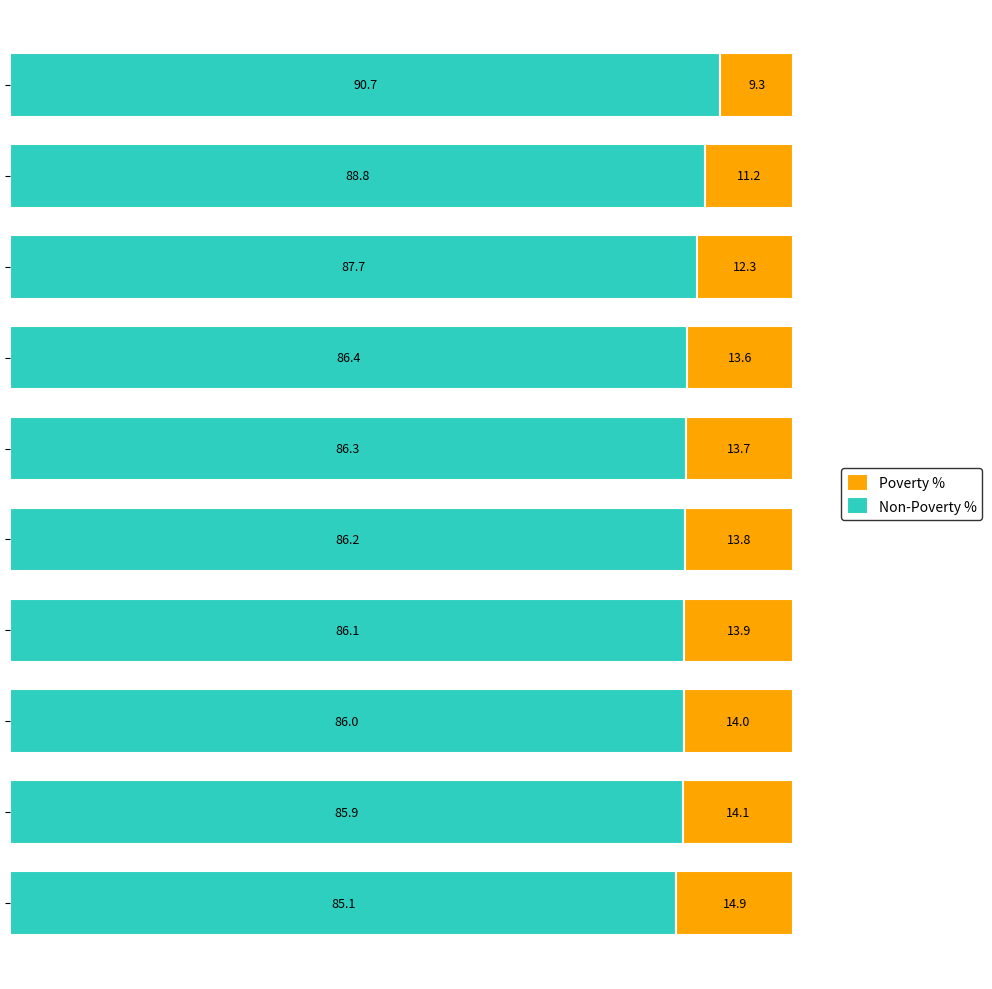

Reading left to right, transcribe all the data shown in this chart.

Non-Poverty %: 85.1	85.9	86.0	86.1	86.2	86.3	86.4	87.7	88.8	90.7
Poverty %: 14.9	14.1	14.0	13.9	13.8	13.7	13.6	12.3	11.2	9.3